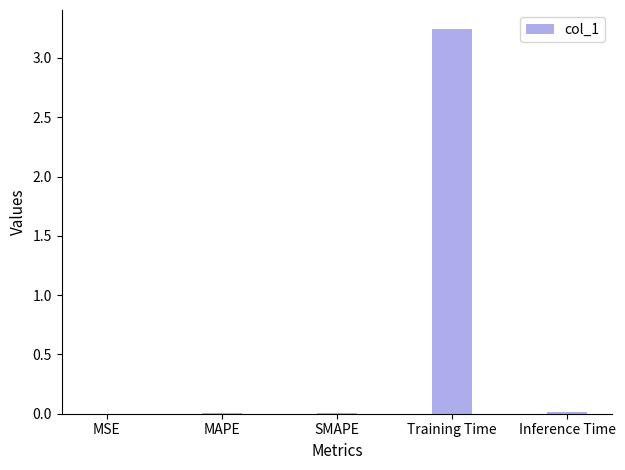

What is the sum of all values?

3.3